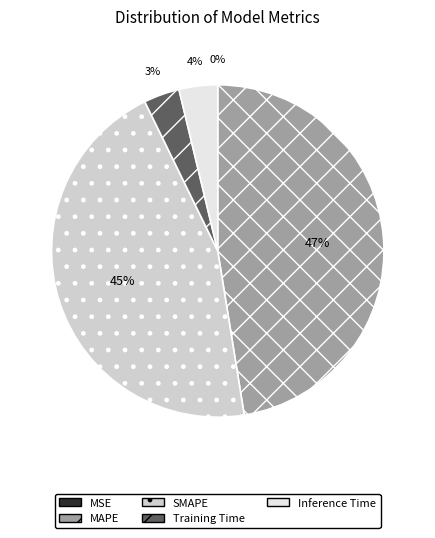

Between Inference Time and MAPE, which is larger?

MAPE